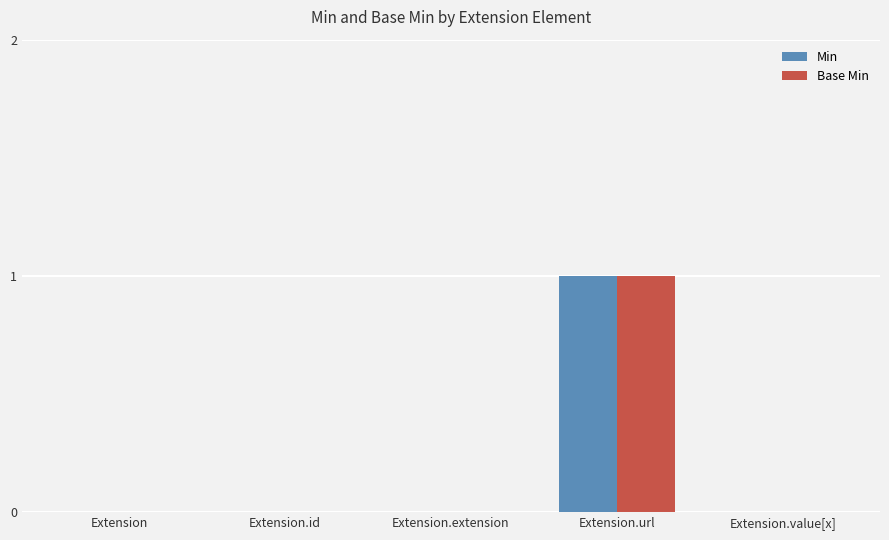

Count the Min values in the range 0 to 1.

5